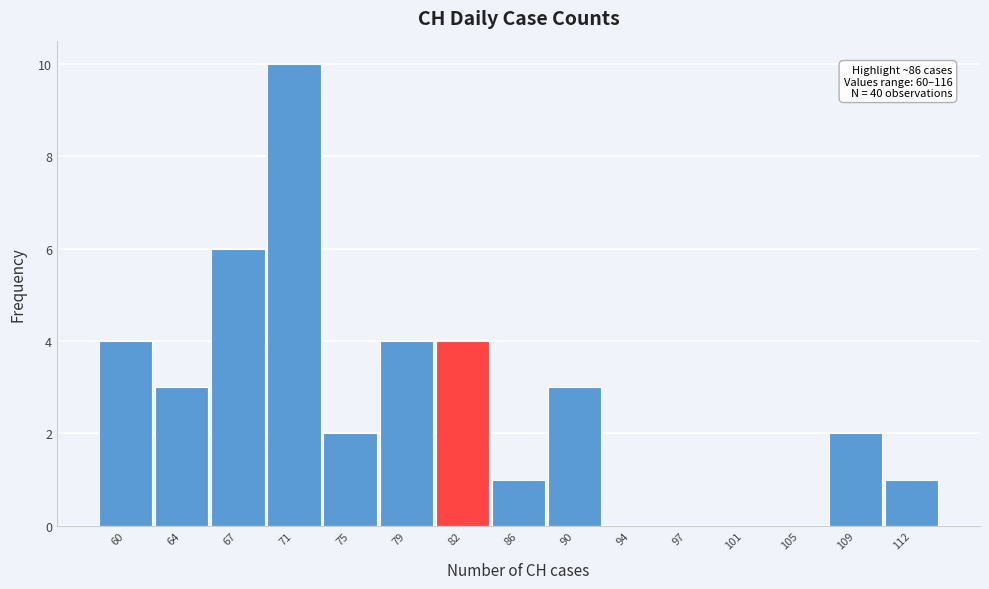

Reading left to right, what are all the values shown in this chart?

60=4	64=3	67=6	71=10	75=2	79=4	82=4	86=1	90=3	94=0	97=0	101=0	105=0	109=2	112=1